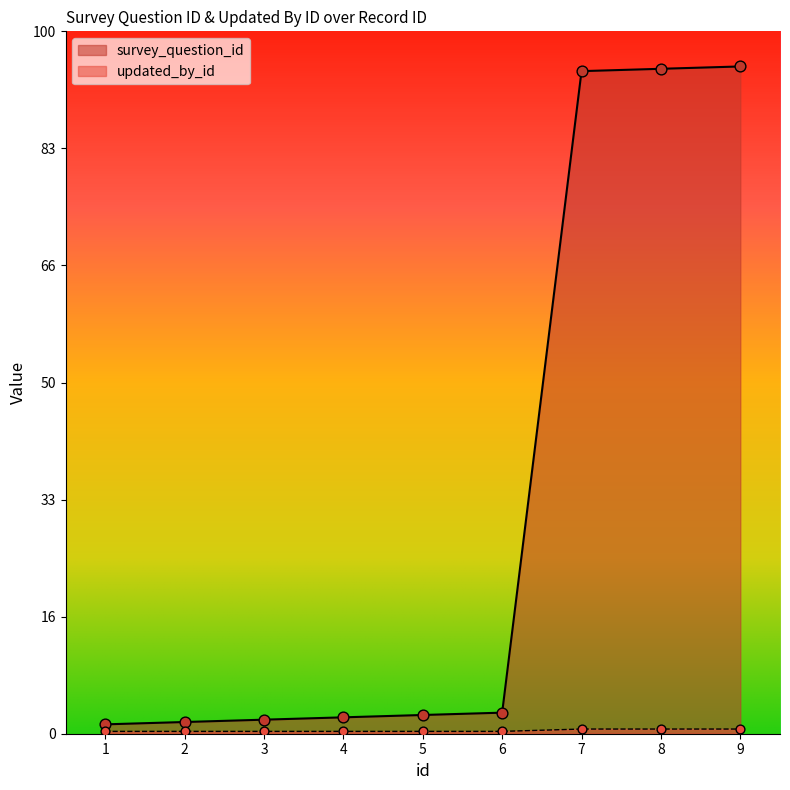

Which series has the widest spread of Y values?

survey_question_id